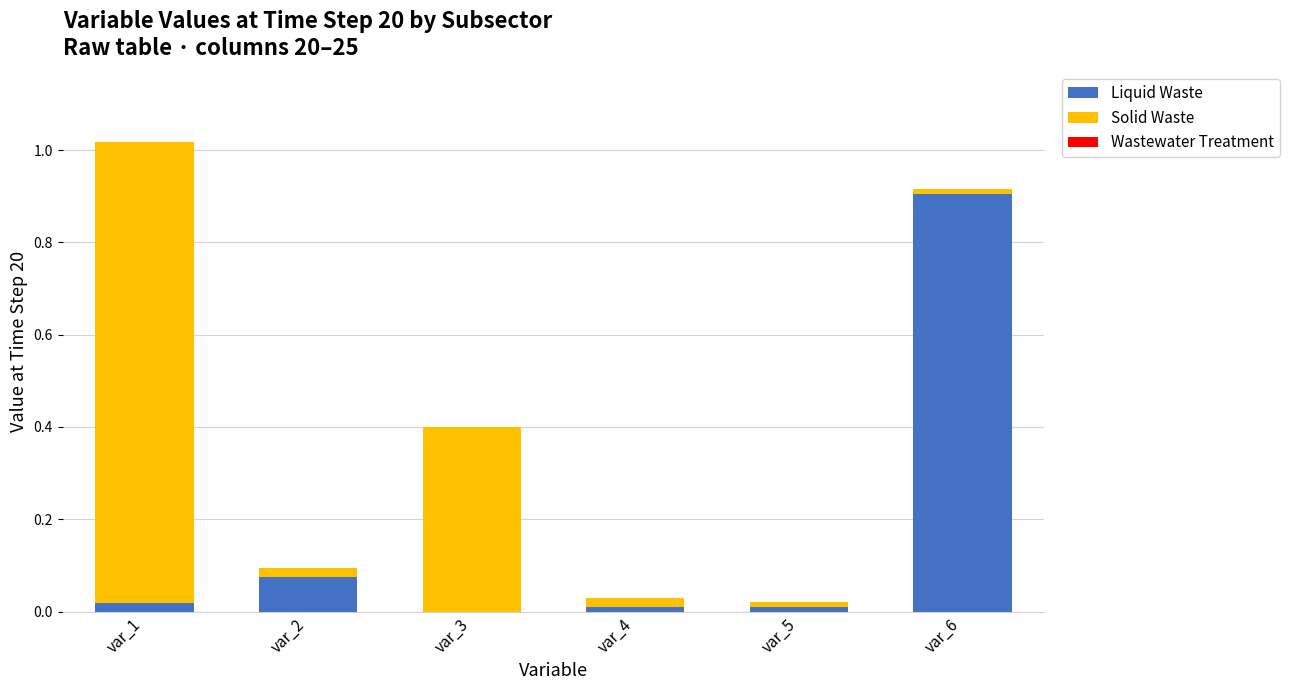

Is it true that Liquid Waste equals 0.4 at var_3?

False